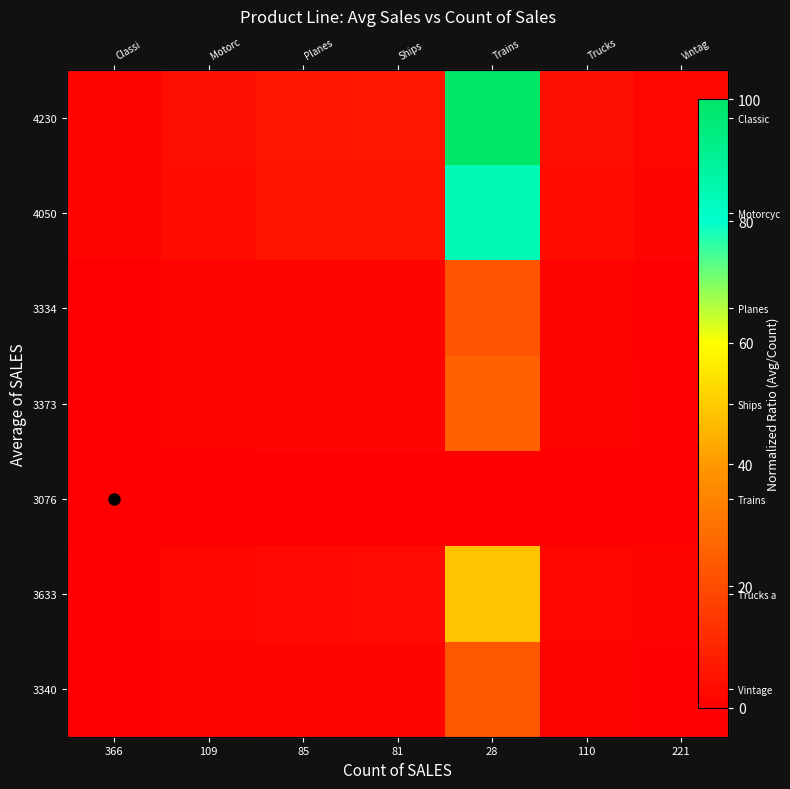

What is the difference between the maximum and minimum values in the 4050 series?

83.6